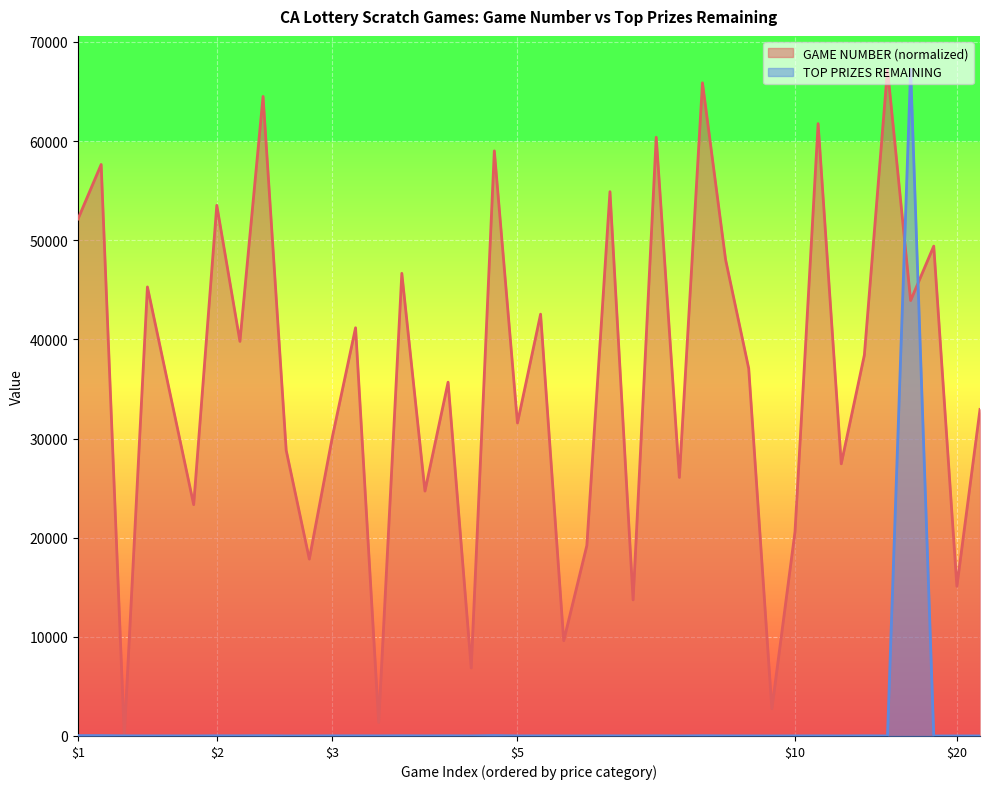

Is the value of TOP PRIZES REMAINING at $5.00 Games greater than the value of GAME NUMBER at $10.00 Games?

No